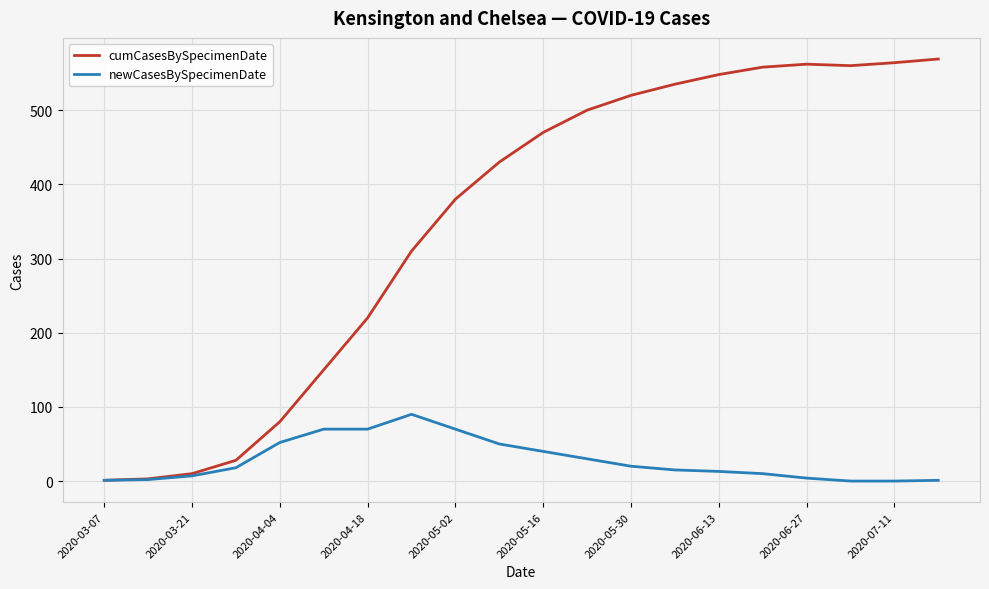

Which series has the largest range (max minus min)?

cumCasesBySpecimenDate